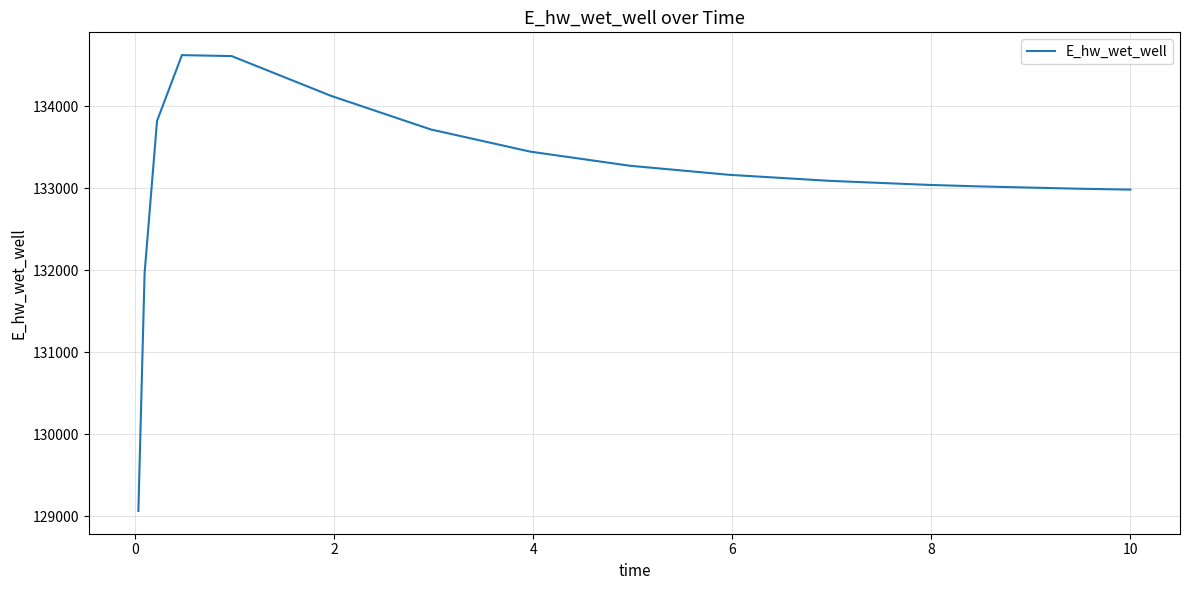

What is the maximum value shown in the chart?

134620.0